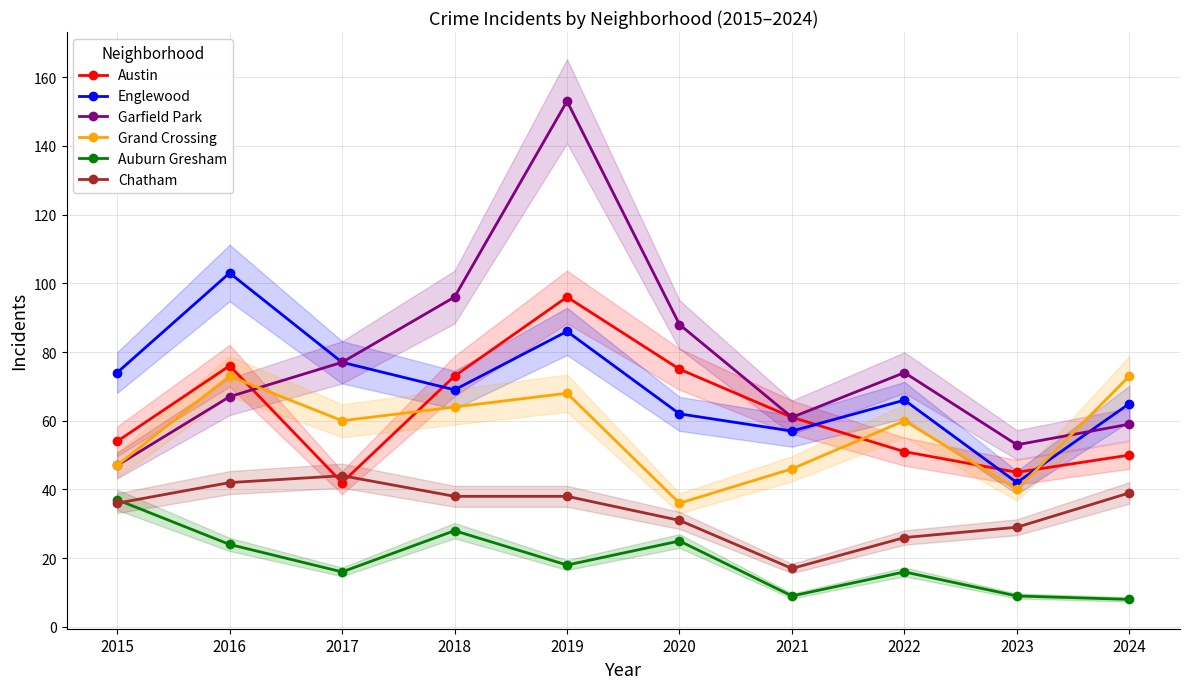

Is it true that Austin equals 45 at 2023?

True